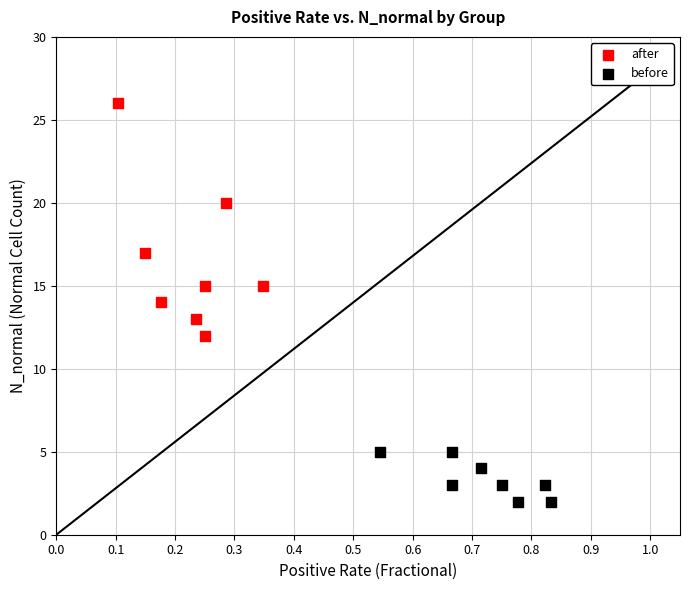

Which series has the widest spread of Y values?

after